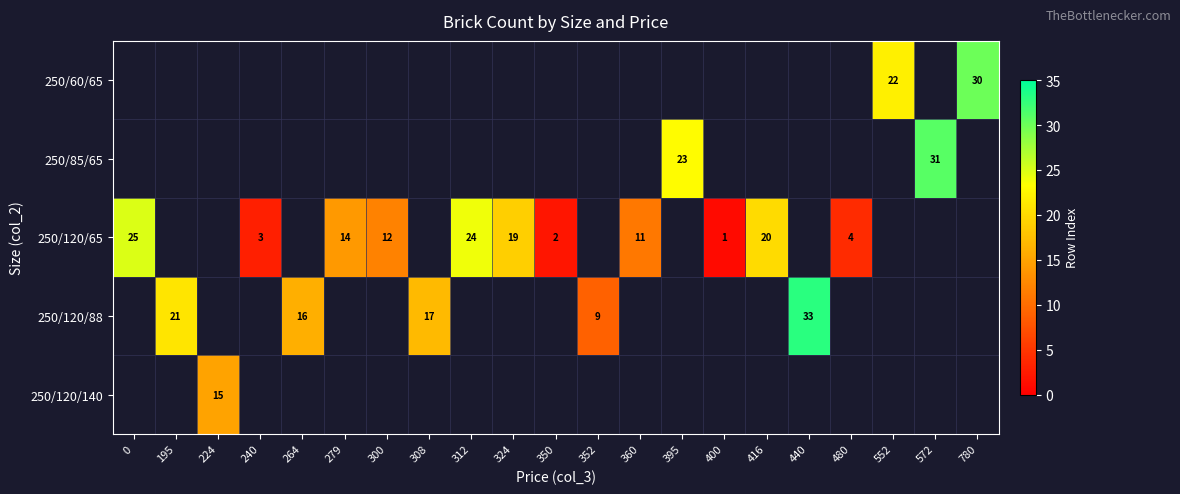

True or false: 250/120/65 has a value of 6 at 360.

False